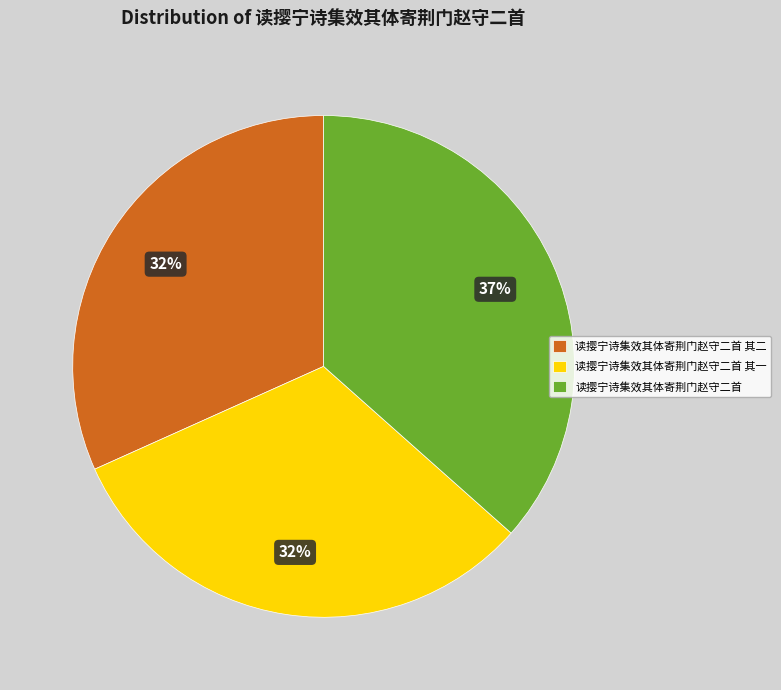

Approximately how many times larger is the value at 读撄宁诗集效其体寄荆门赵守二首 其二 compared to 读撄宁诗集效其体寄荆门赵守二首?

0.9